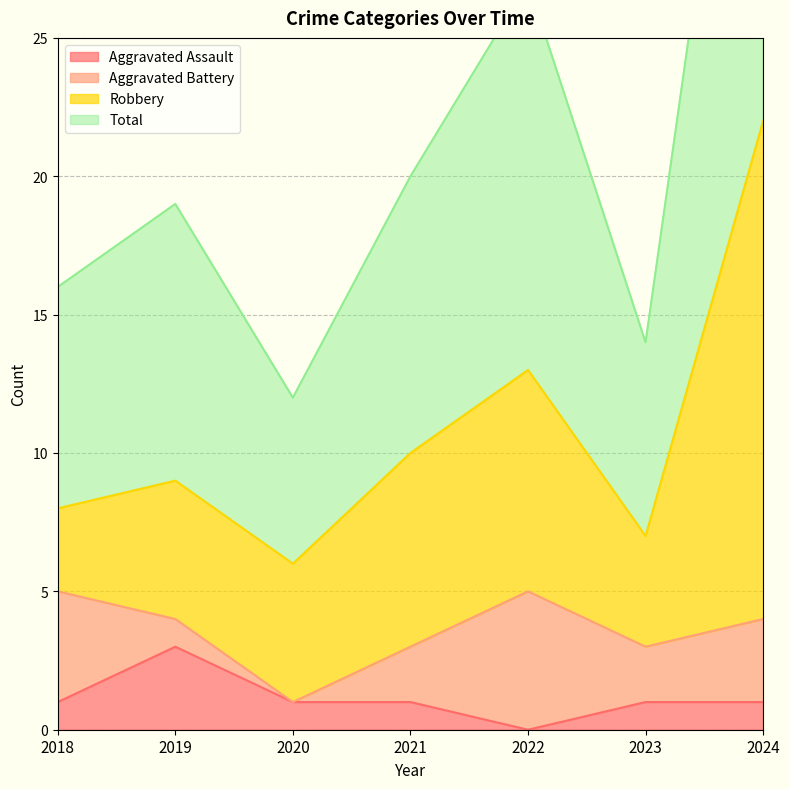

What is the difference between the second highest and minimum values in the Total series?

15